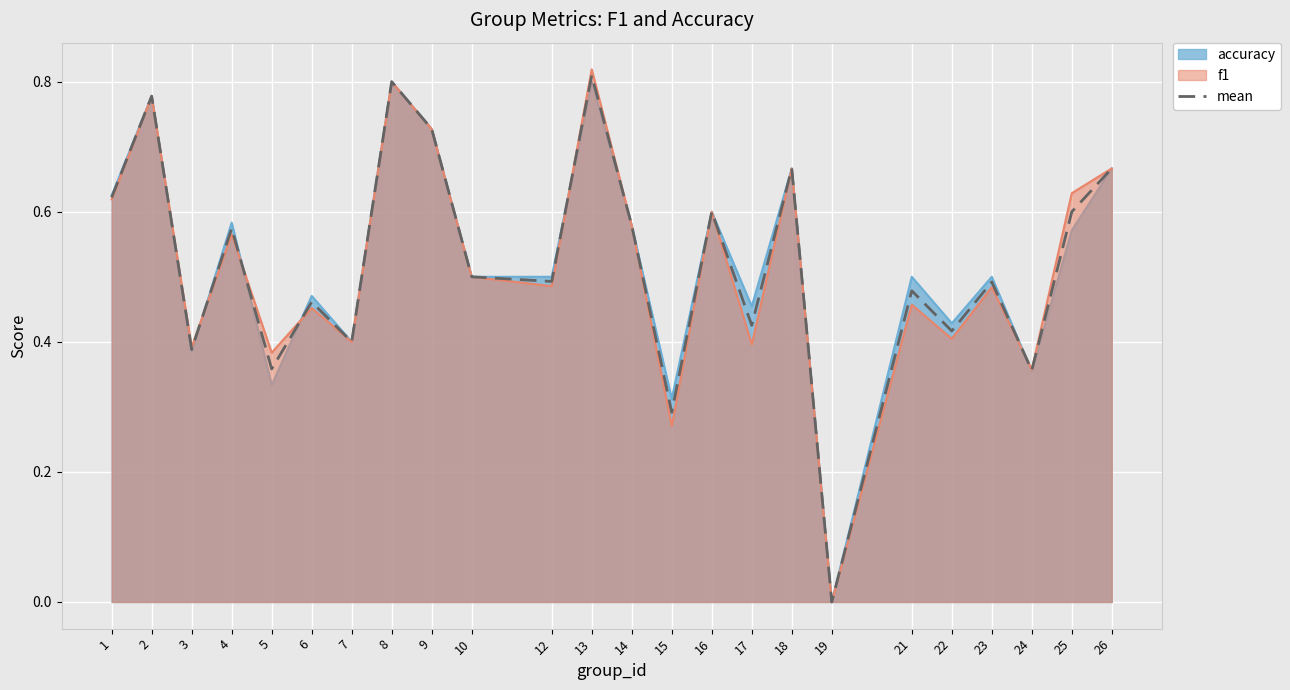

What is the value of the 20th point from the left?

0.4